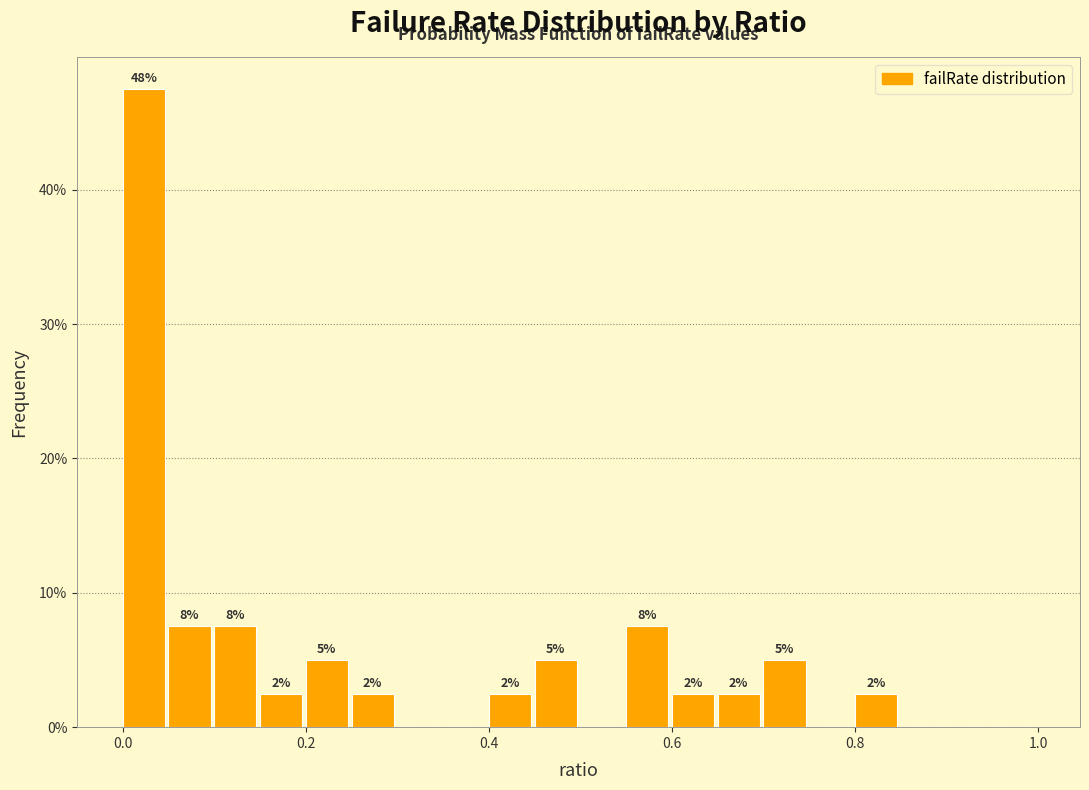

Around what value on the x-axis is the tallest bar? Give the approximate position of its centre, as read against the axis.

0.02